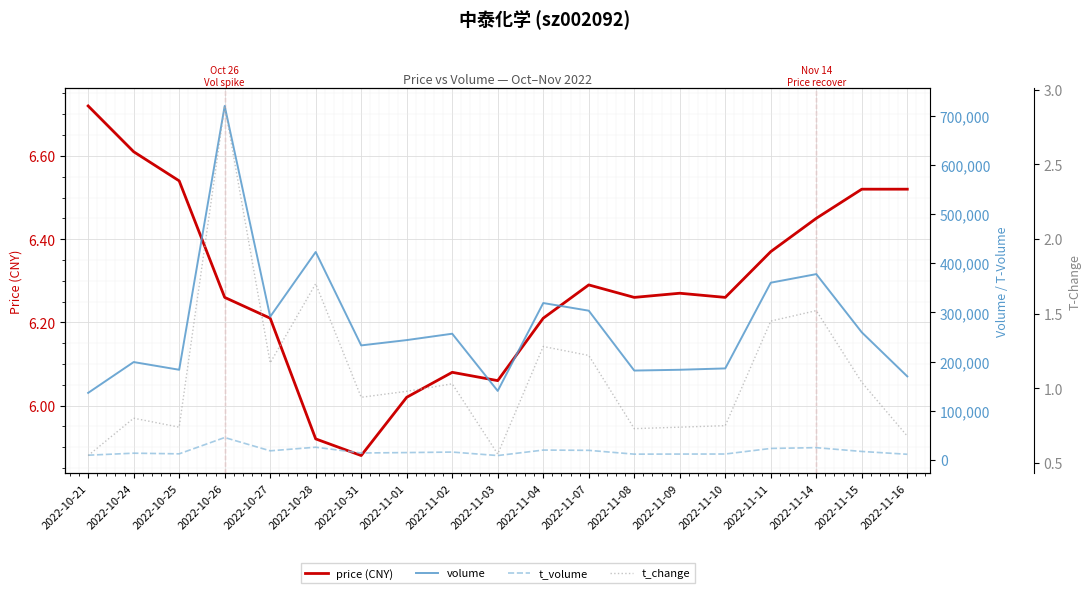

At which category does t_change reach its first local peak?

2022-10-24